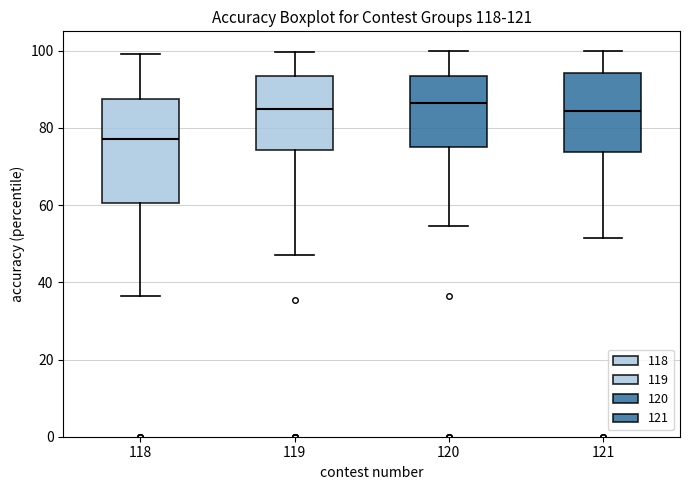

Reading left to right, transcribe this box plot: for each box, give where its median line is, the range the box spans, and where its two whiskers end, as read against the y-axis. The values are not printed on the chart, so give them approximately, as read against the axis.

118: median 78, box 60 to 88, whiskers 36 to 100
119: median 86, box 74 to 94, whiskers 48 to 100
120: median 86, box 76 to 94, whiskers 54 to 100
121: median 84, box 74 to 94, whiskers 52 to 100